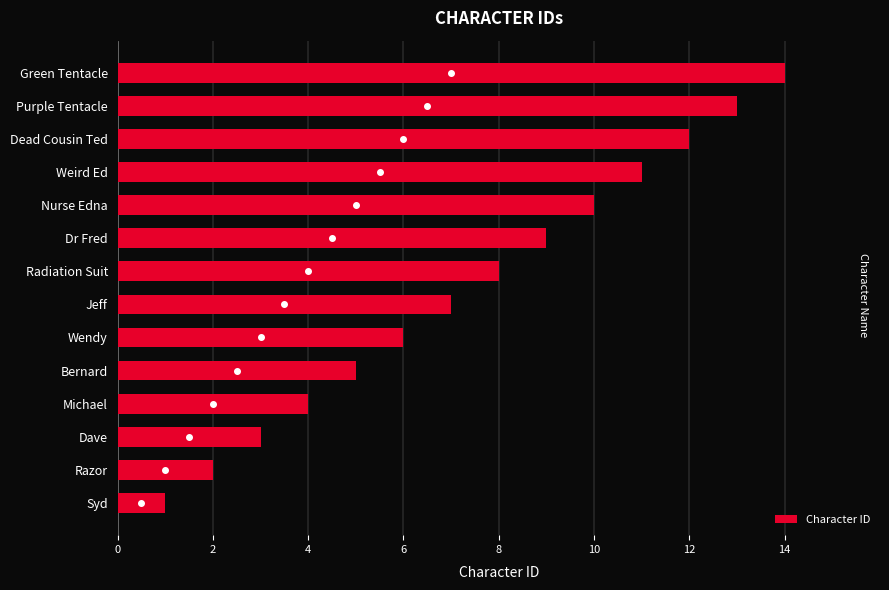

What is the average value?

8